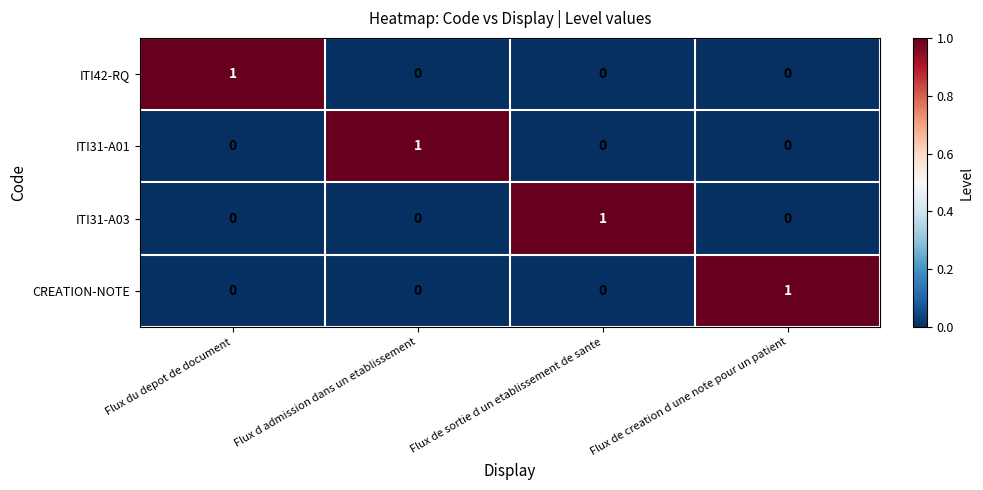

At how many categories does at least one series exceed 0?

4